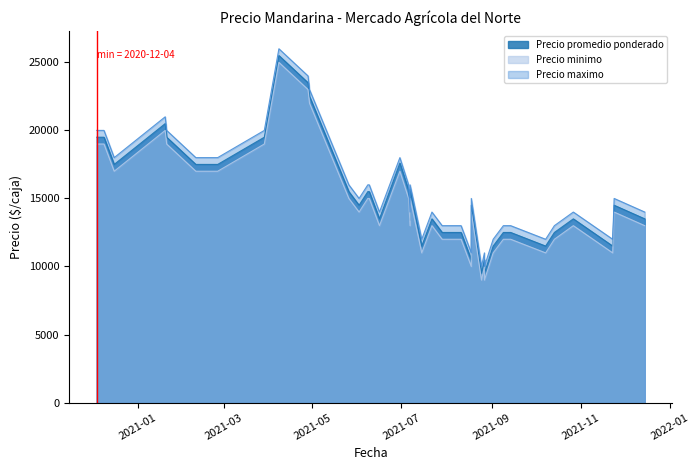

How many values in the Precio minimo series are below 14000?

19